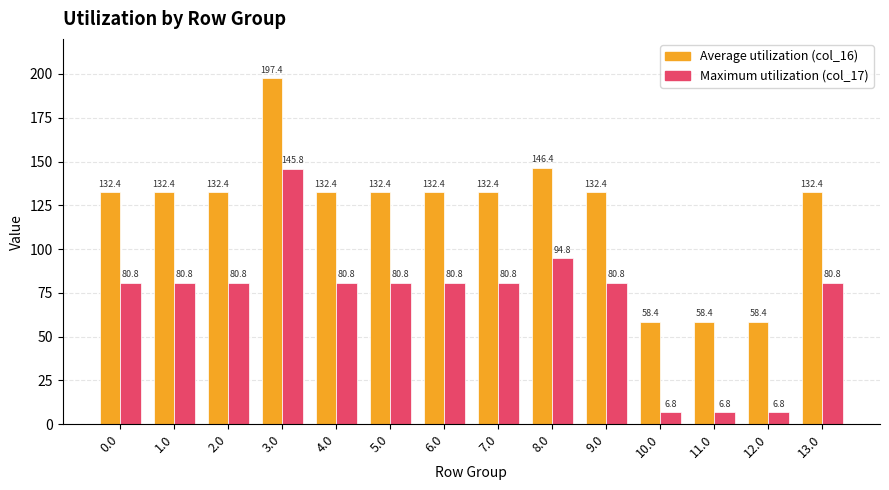

Reading left to right, list all the values displayed in this chart.

Average utilization (col_16): 0.0=132.4	1.0=132.4	2.0=132.4	3.0=197.4	4.0=132.4	5.0=132.4	6.0=132.4	7.0=132.4	8.0=146.4	9.0=132.4	10.0=58.4	11.0=58.4	12.0=58.4	13.0=132.4
Maximum utilization (col_17): 0.0=80.8	1.0=80.8	2.0=80.8	3.0=145.8	4.0=80.8	5.0=80.8	6.0=80.8	7.0=80.8	8.0=94.8	9.0=80.8	10.0=6.8	11.0=6.8	12.0=6.8	13.0=80.8